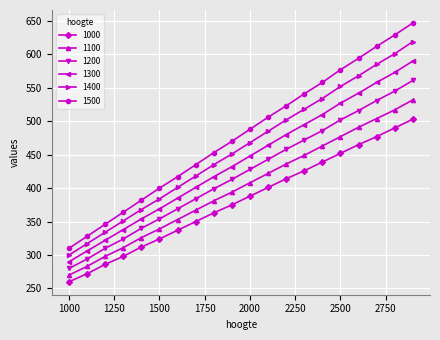

What is the difference between the maximum and second lowest values in the 1200 series?

267